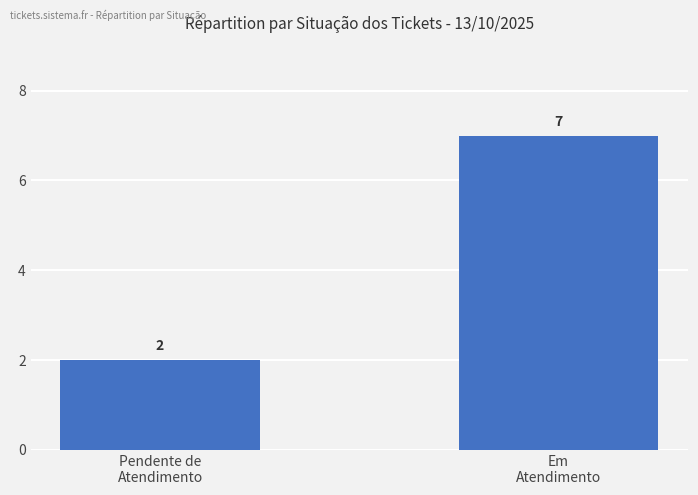

What is the maximum value shown in the chart?

7